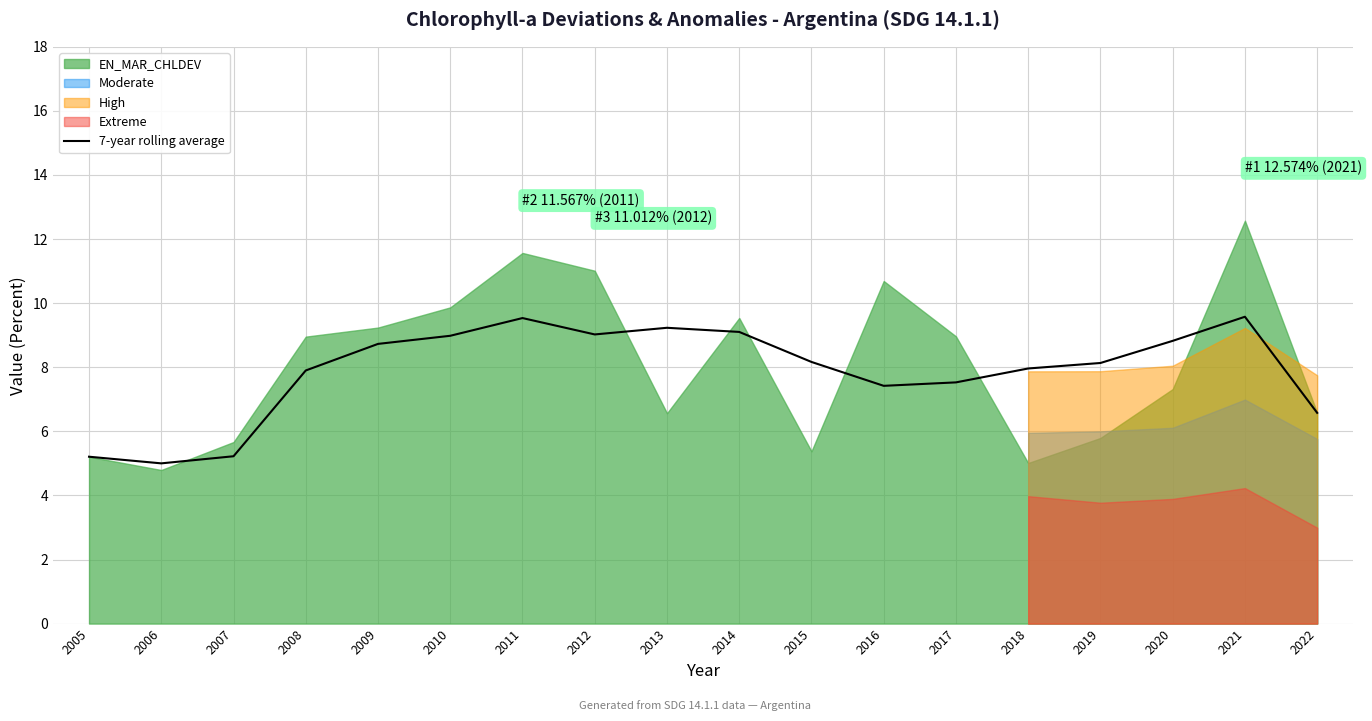

What is the maximum value for 7-year rolling average?

9.6